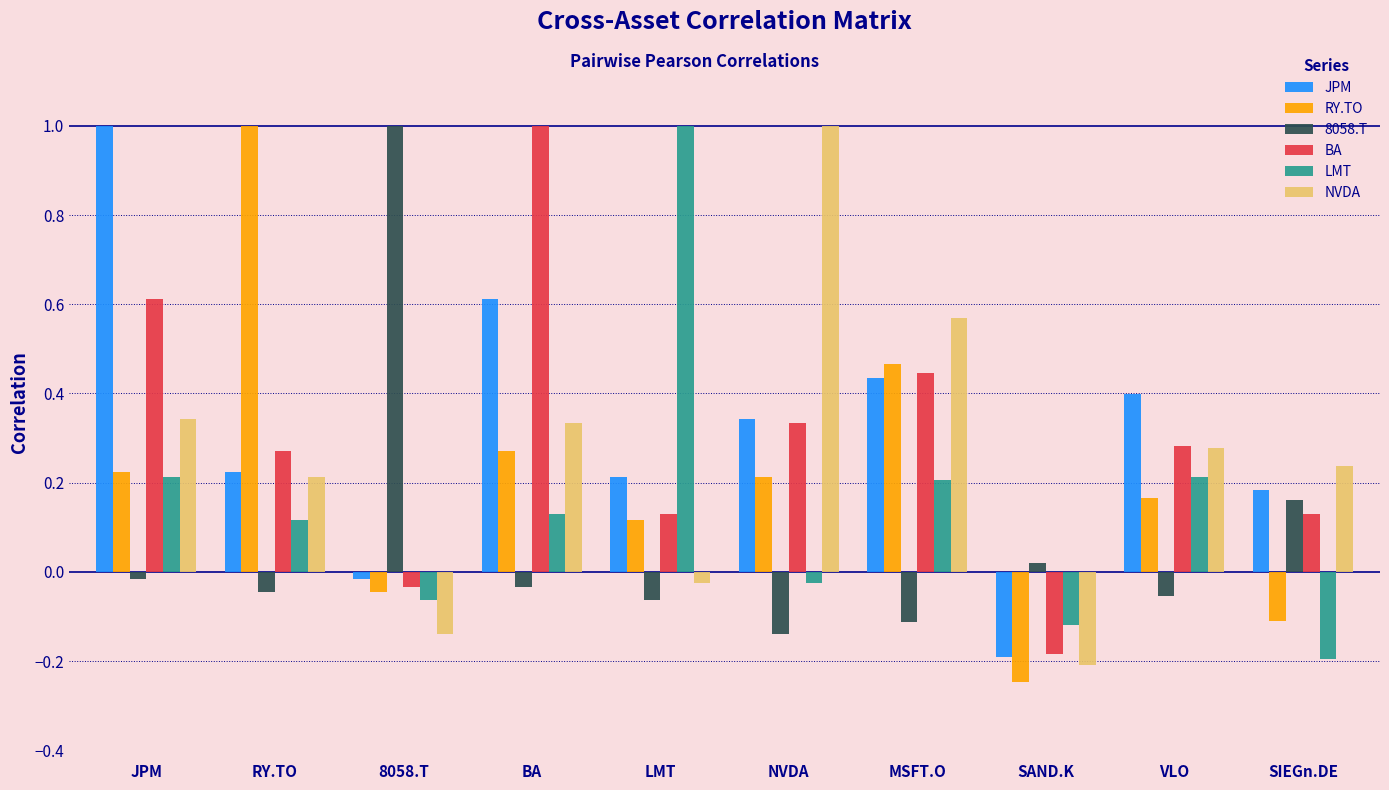

Where does the NVDA series first go above 0?

JPM